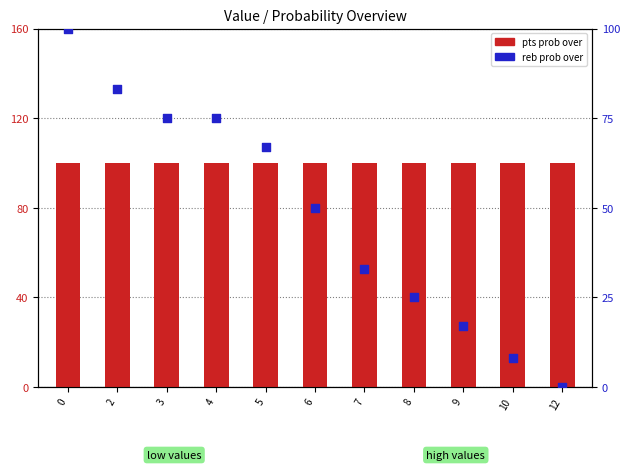

Which series contains the lowest Y value?

reb prob over